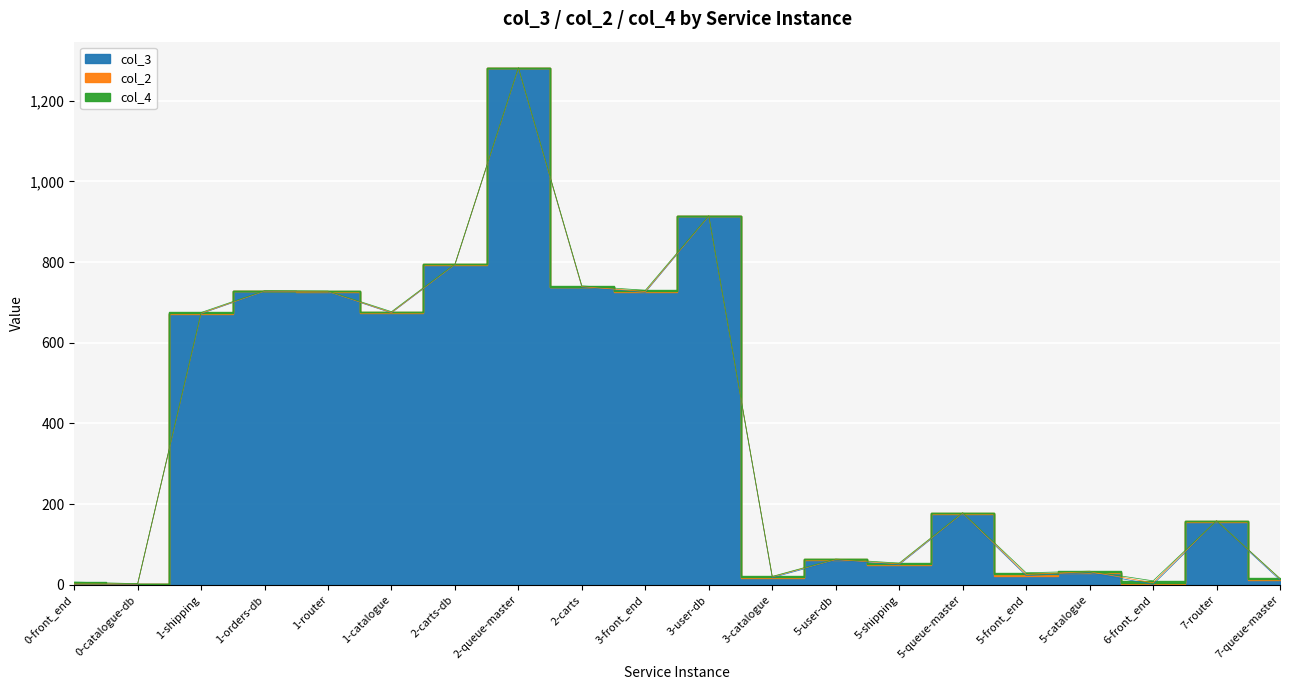

Which series has the largest total across all categories?

col_3